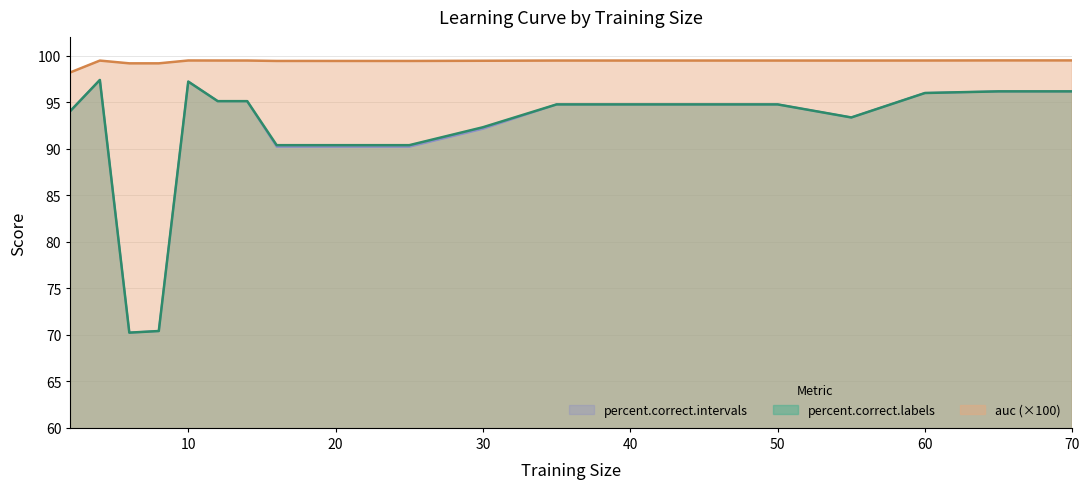

What is the highest value of the auc (×100) series?

99.5